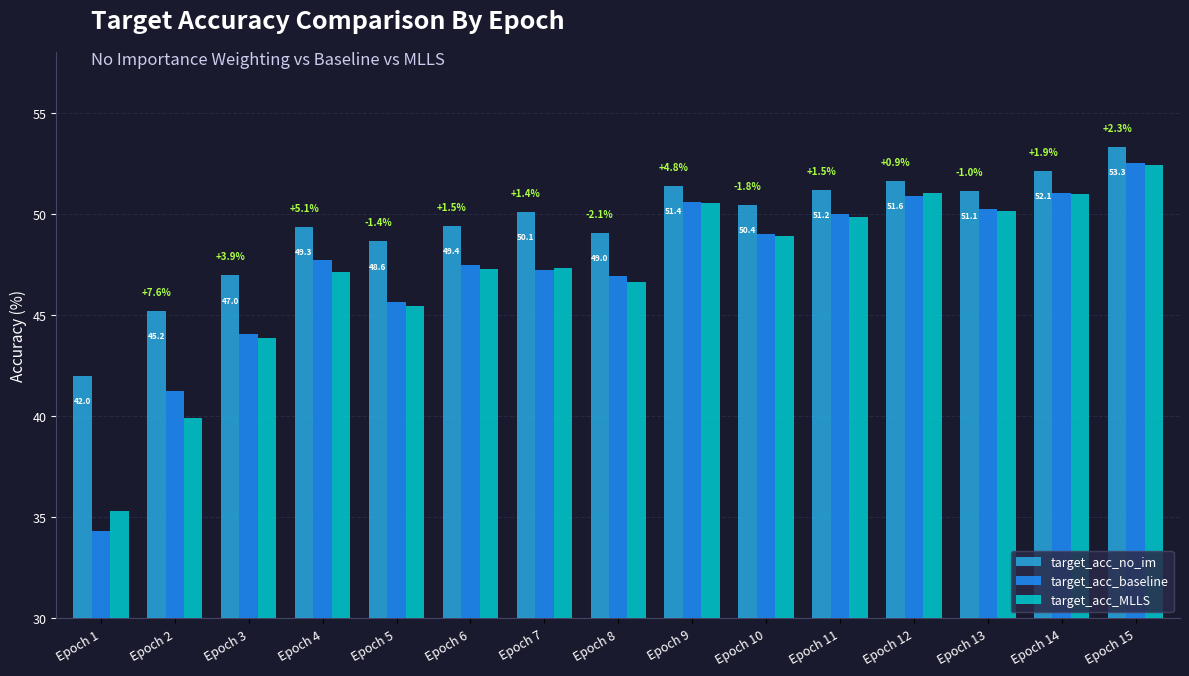

What is the difference between the maximum and minimum values in the target_acc_MLLS series?

17.1